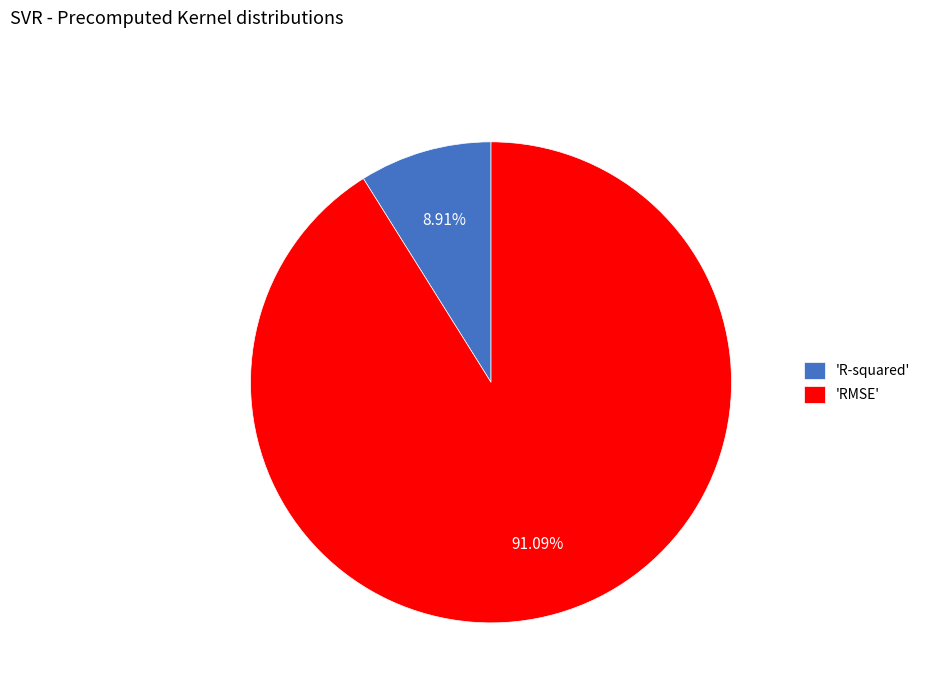

How many slices are in this pie chart?

2